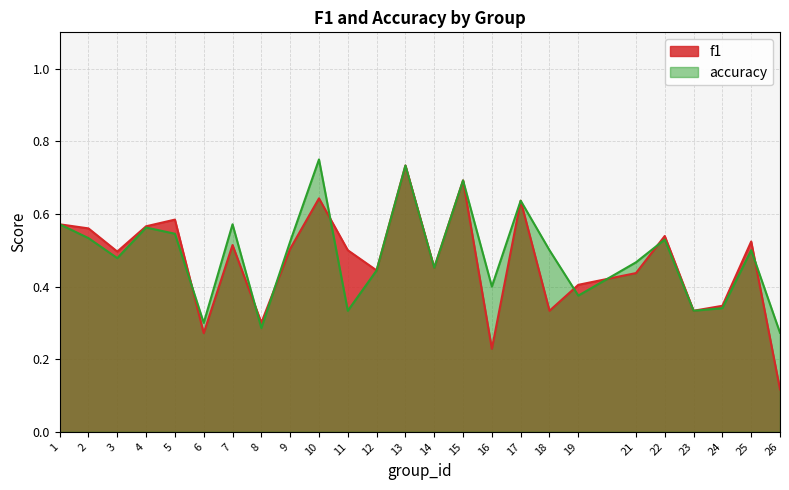

True or false: f1 has more than 1 interior local peaks.

True